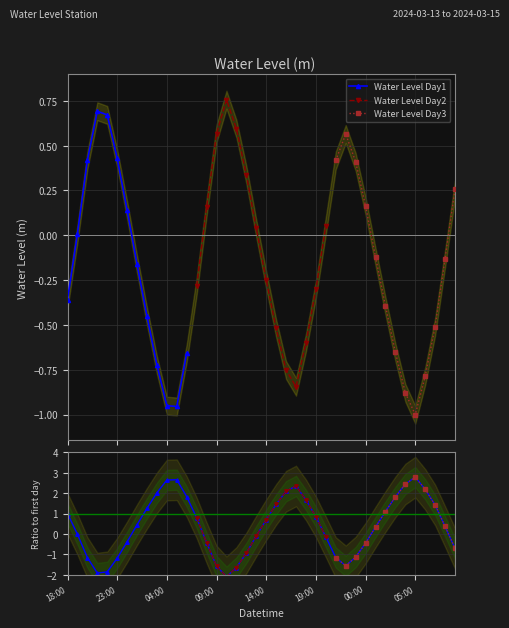

What is the label of the 35th point from the right?

23:00